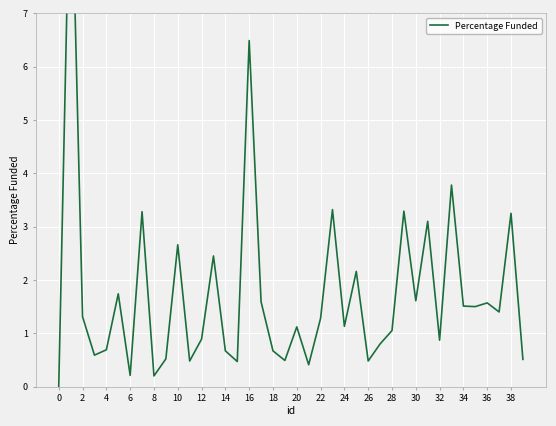

How many data points are less than 1?

17